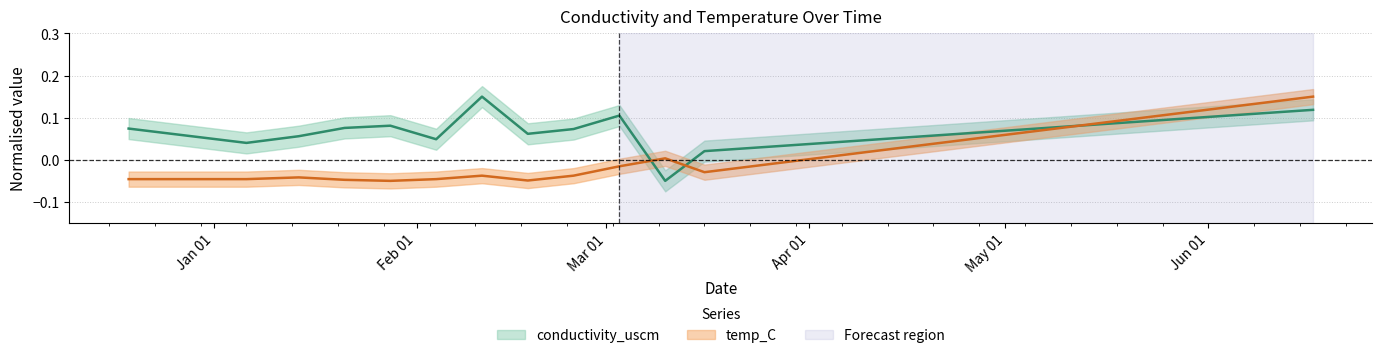

Which has a higher value, 2020-06-17 or 2020-03-10?

2020-06-17